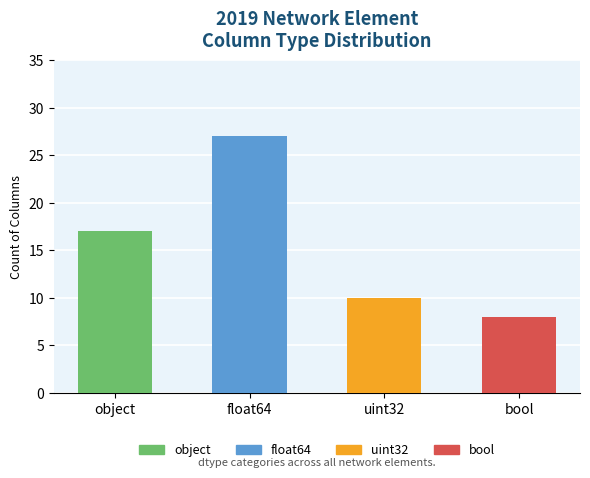

Rank the categories by value from highest to lowest.

float64, object, uint32, bool